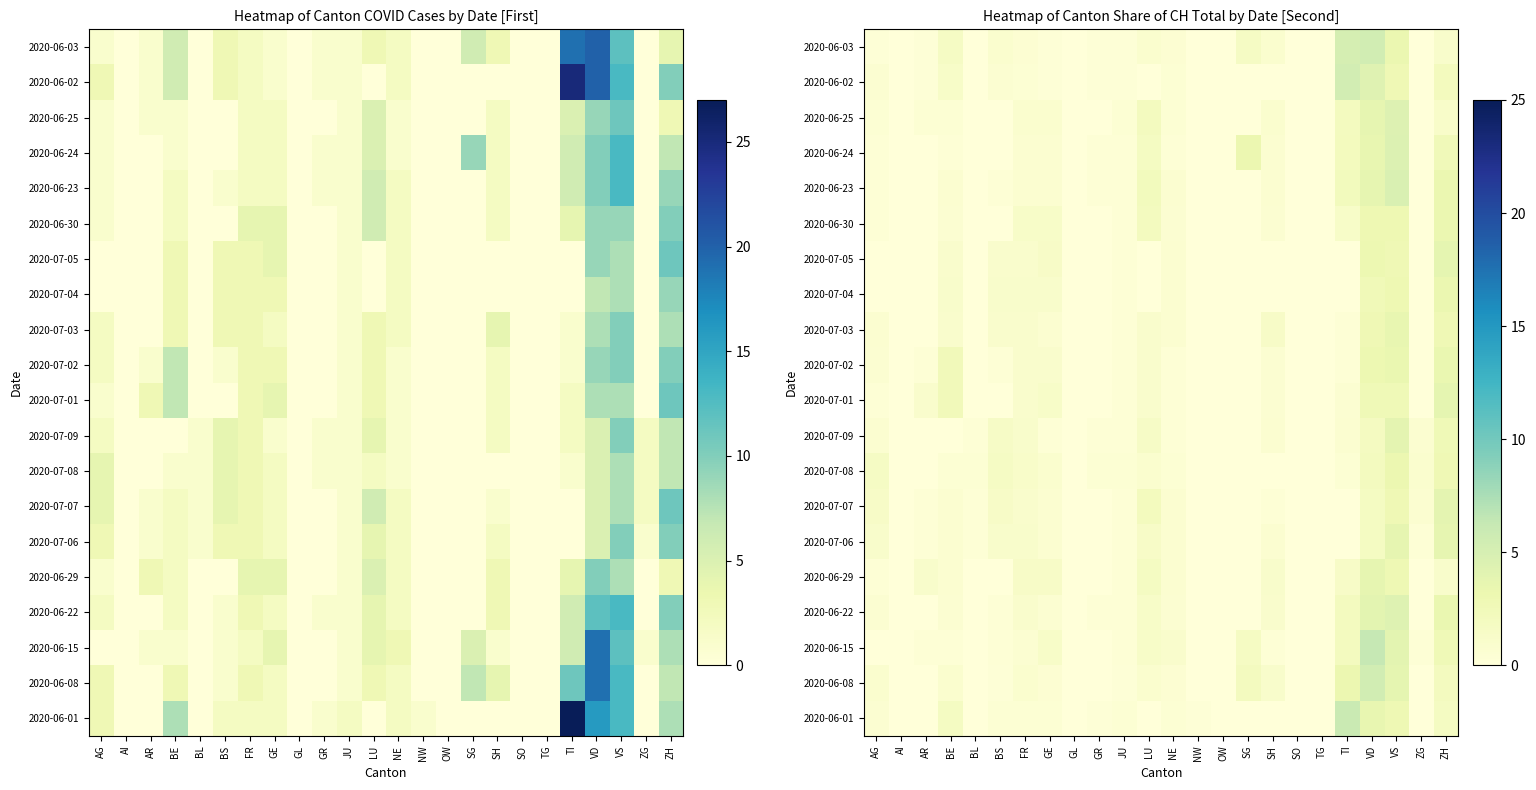

The 2020-07-01 series shows -1.7 at SG. True or false?

False